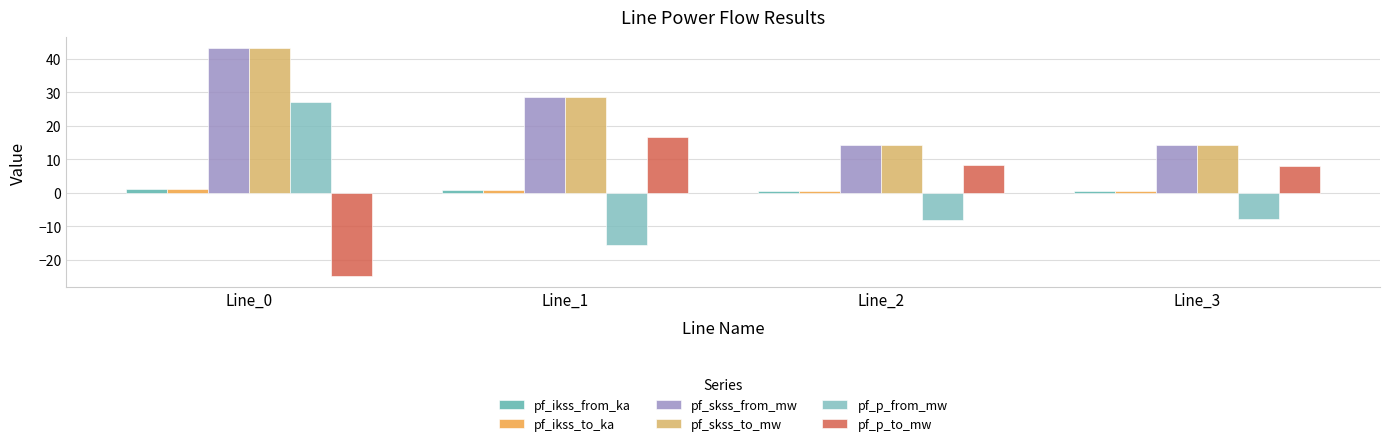

At which label is pf_skss_to_mw closest to 28?

Line_1